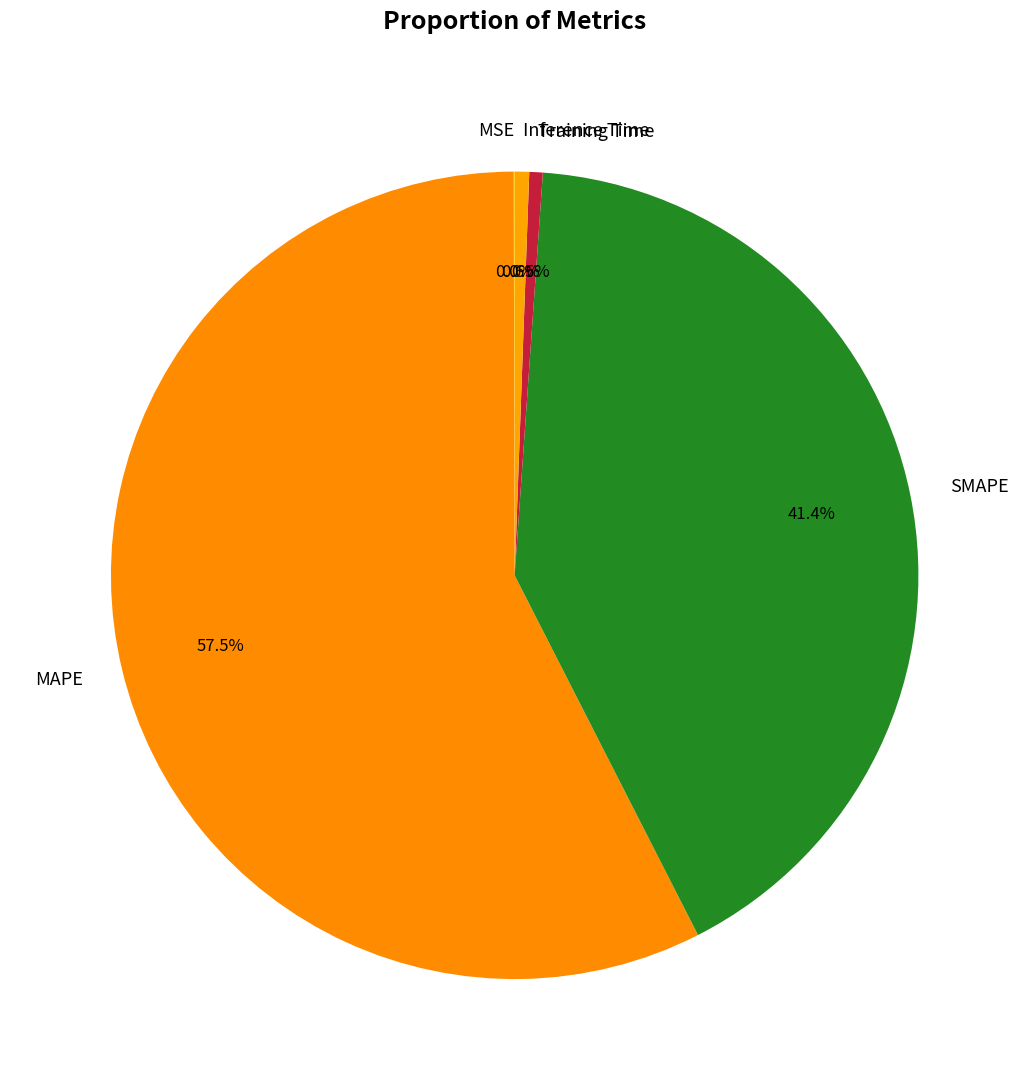

What is the ratio of the value at SMAPE to the value at MAPE?

0.7